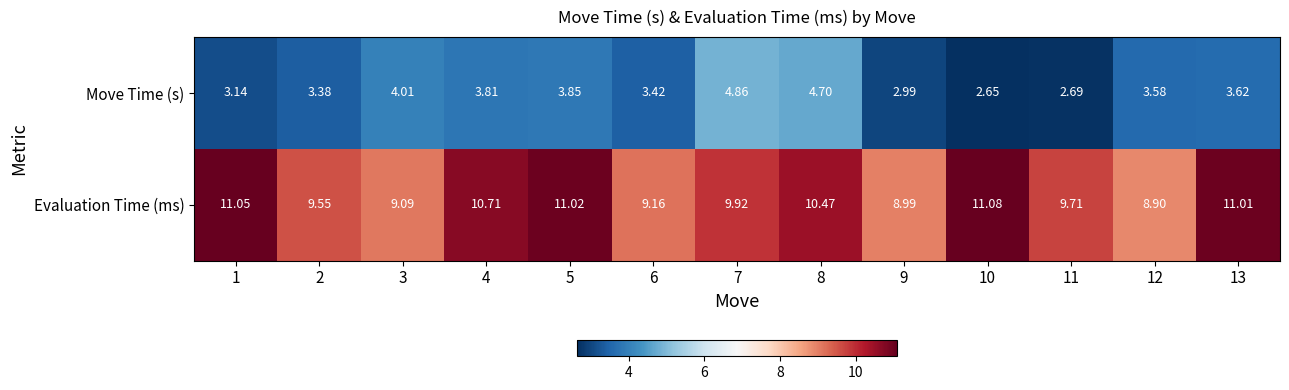

Which series has the widest spread of values?

Move Time (s)